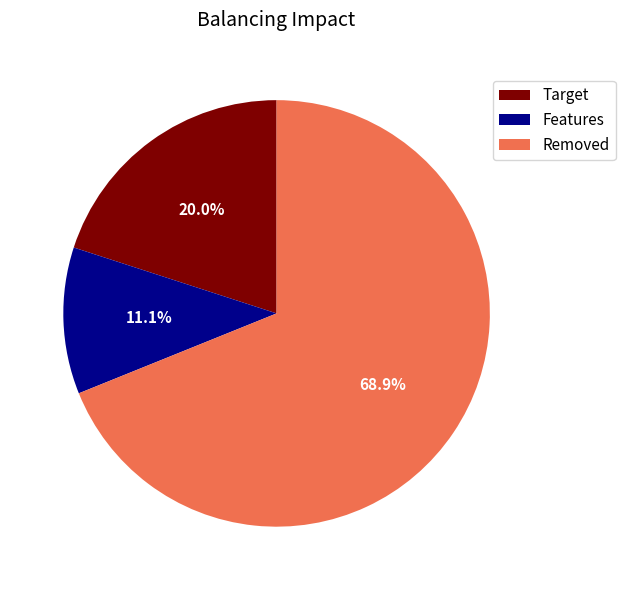

How many slices are in this pie chart?

3